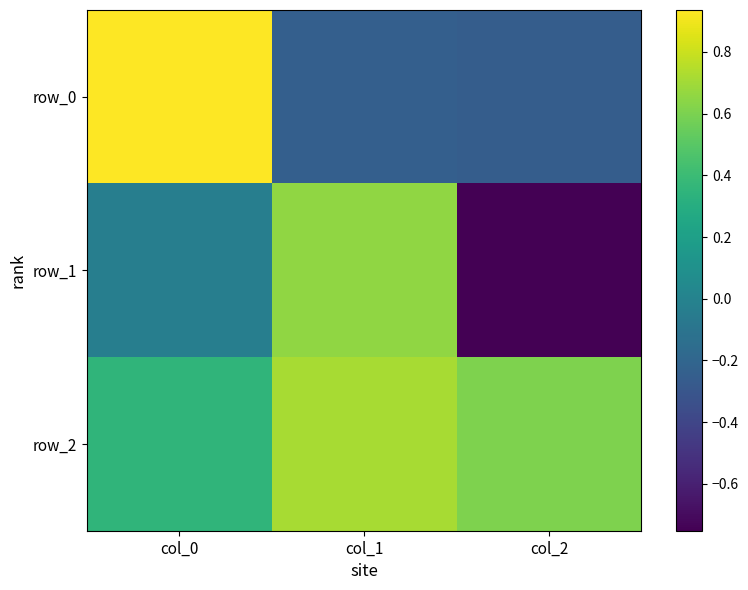

Rank the series at col_2 from highest to lowest value.

row_2, row_0, row_1